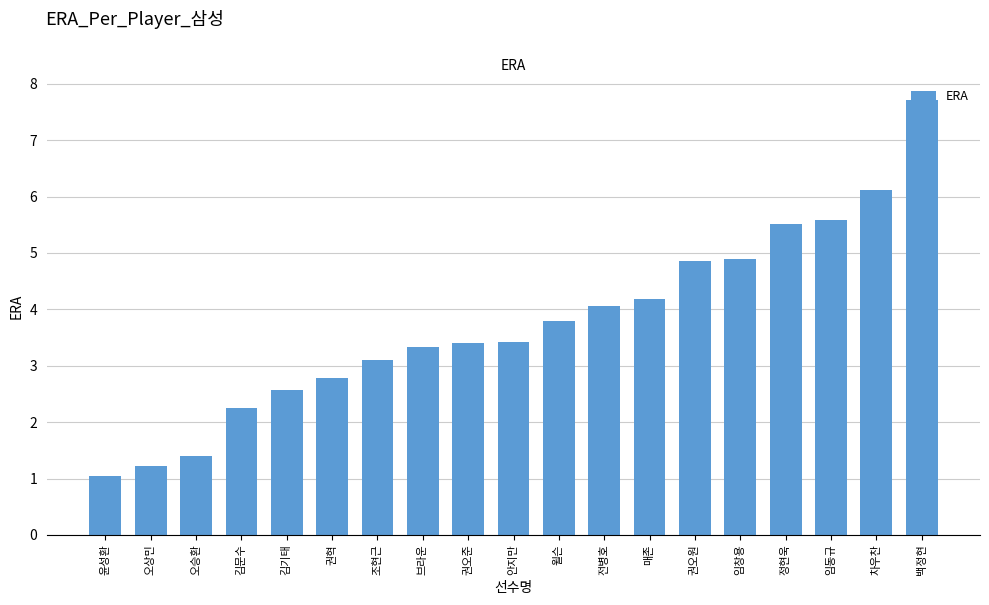

The value at 오상민 is 1.2. True or false?

True